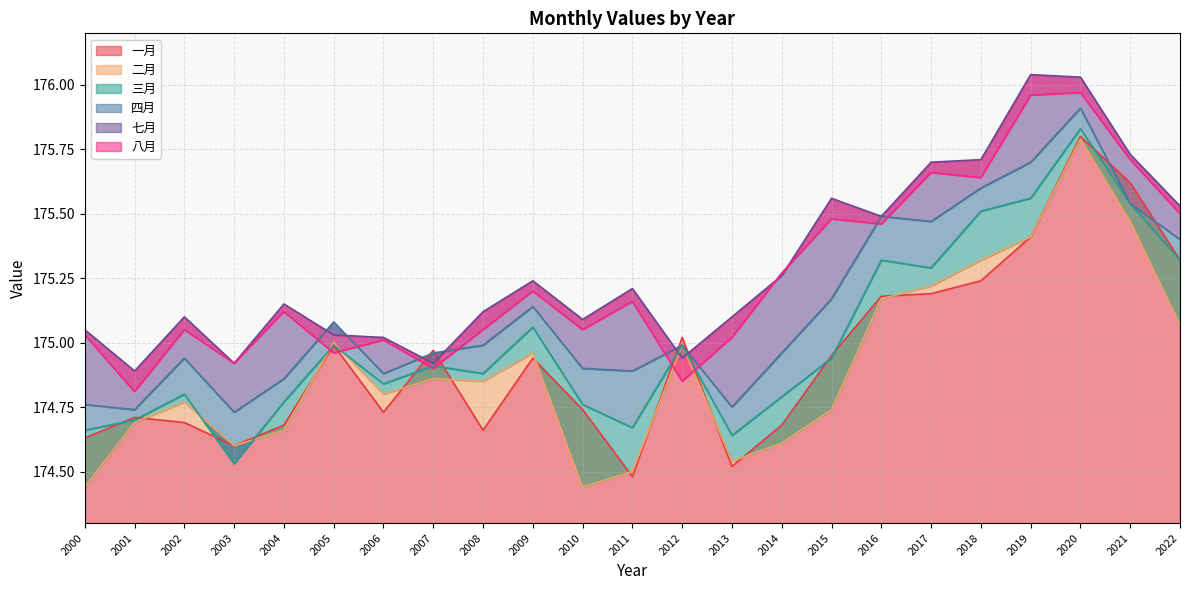

Reading right to left, extract all data points from this chart.

一月: 175.3	175.6	175.8	175.4	175.2	175.2	175.2	174.9	174.7	174.5	175.0	174.5	174.7	174.9	174.7	175.0	174.7	175.0	174.7	174.6	174.7	174.7	174.6
二月: 175.1	175.5	175.8	175.4	175.3	175.2	175.2	174.7	174.6	174.5	175.0	174.5	174.4	175.0	174.8	174.9	174.8	175.0	174.7	174.6	174.8	174.7	174.4
三月: 175.3	175.5	175.8	175.6	175.5	175.3	175.3	174.9	174.8	174.6	175.0	174.7	174.8	175.1	174.9	174.9	174.8	175.0	174.8	174.5	174.8	174.7	174.7
四月: 175.4	175.5	175.9	175.7	175.6	175.5	175.5	175.2	175.0	174.8	175.0	174.9	174.9	175.1	175.0	175.0	174.9	175.1	174.9	174.7	174.9	174.7	174.8
七月: 175.5	175.7	176.0	176.0	175.7	175.7	175.5	175.6	175.3	175.1	174.9	175.2	175.1	175.2	175.1	174.9	175.0	175.0	175.2	174.9	175.1	174.9	175.1
八月: 175.5	175.7	176.0	176.0	175.6	175.7	175.5	175.5	175.3	175.0	174.8	175.2	175.1	175.2	175.1	174.9	175.0	175.0	175.1	174.9	175.1	174.8	175.0